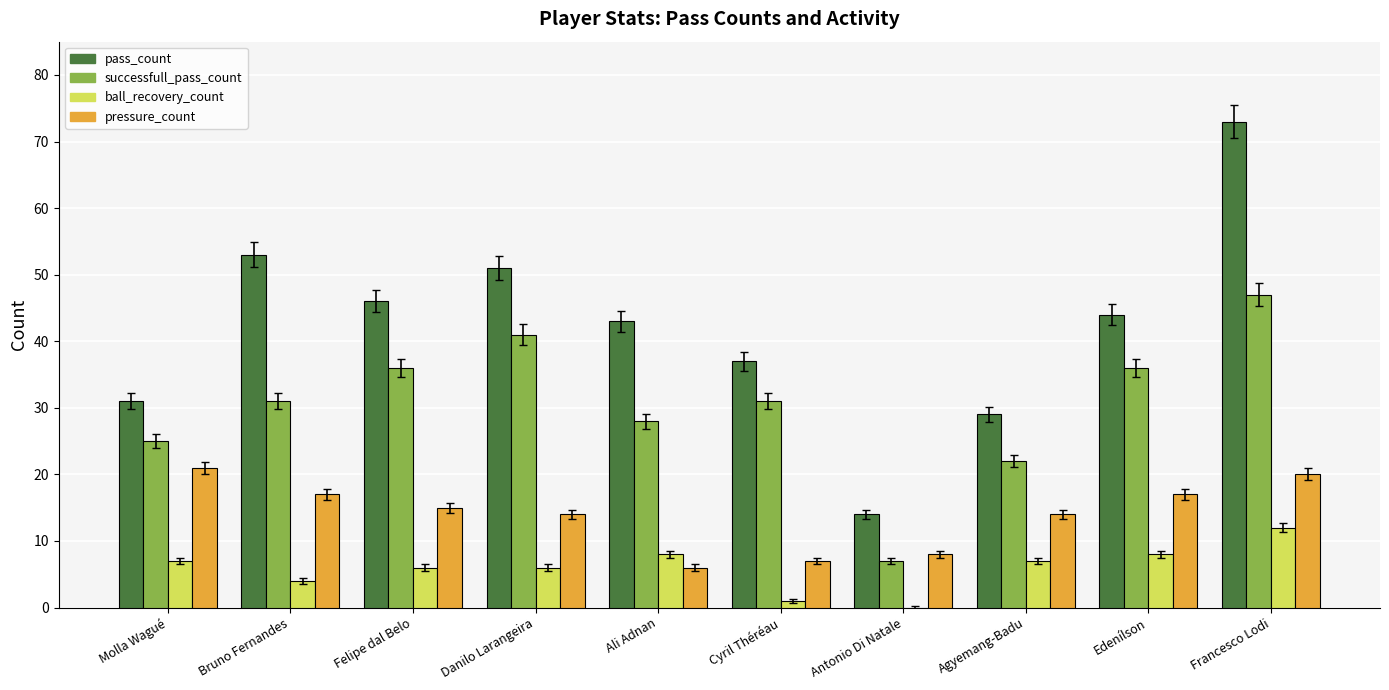

Where does the pass_count series first go above 44?

Bruno Fernandes